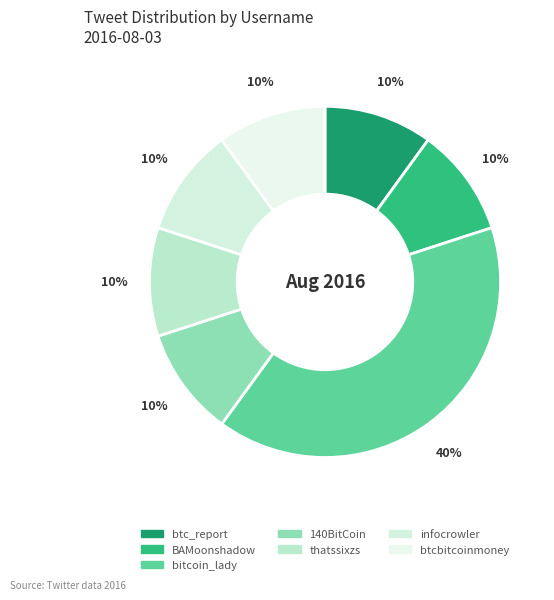

To the nearest percent, what percentage of the pie is btc_report?

10%